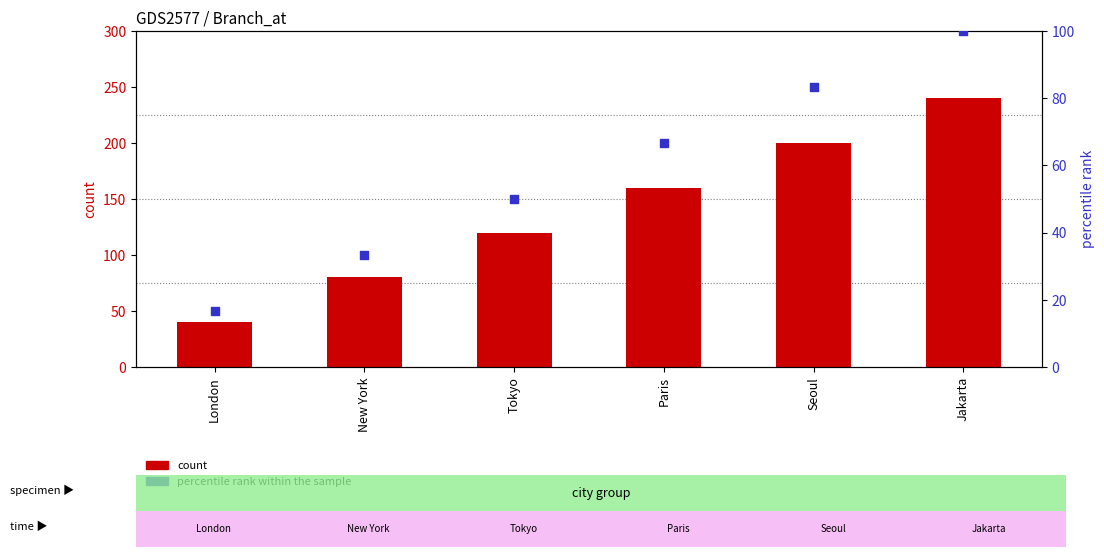

What is the total value across all series at New York?

113.3